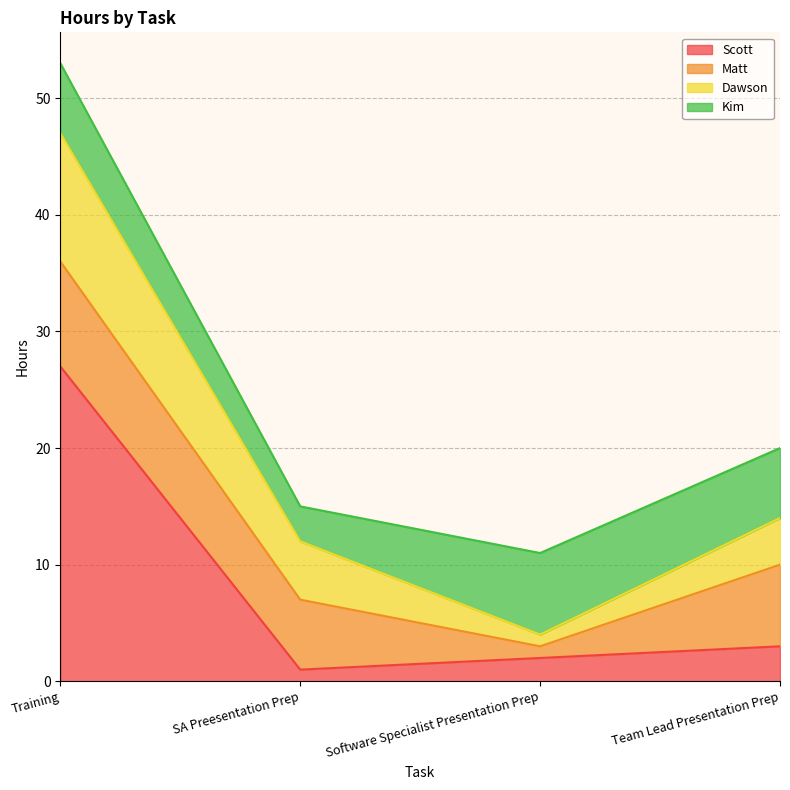

Which series has the largest total across all categories?

Scott